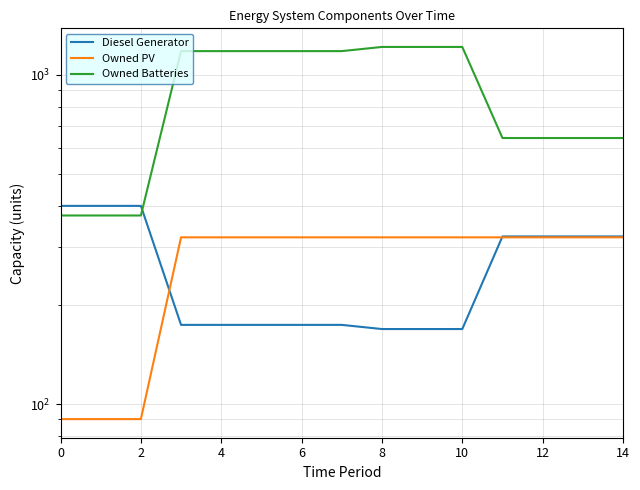

What is the highest value of the Owned PV series?

321